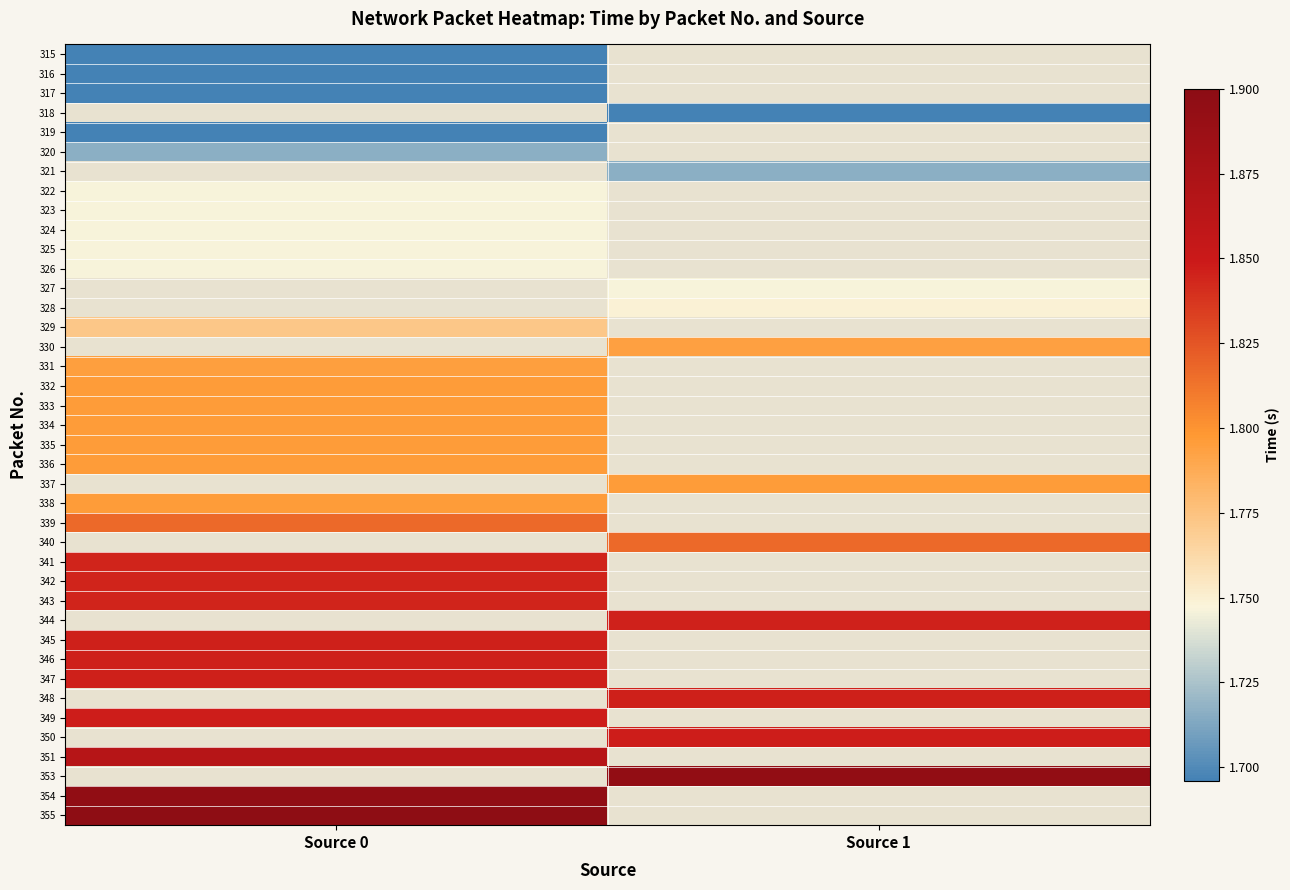

How many values in the 348 series exceed 1?

1